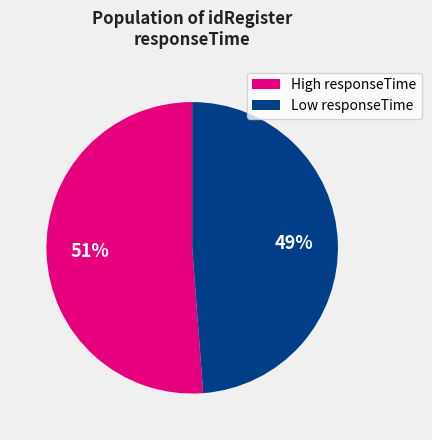

What is the ratio of the value at High responseTime to the value at Low responseTime?

1.0